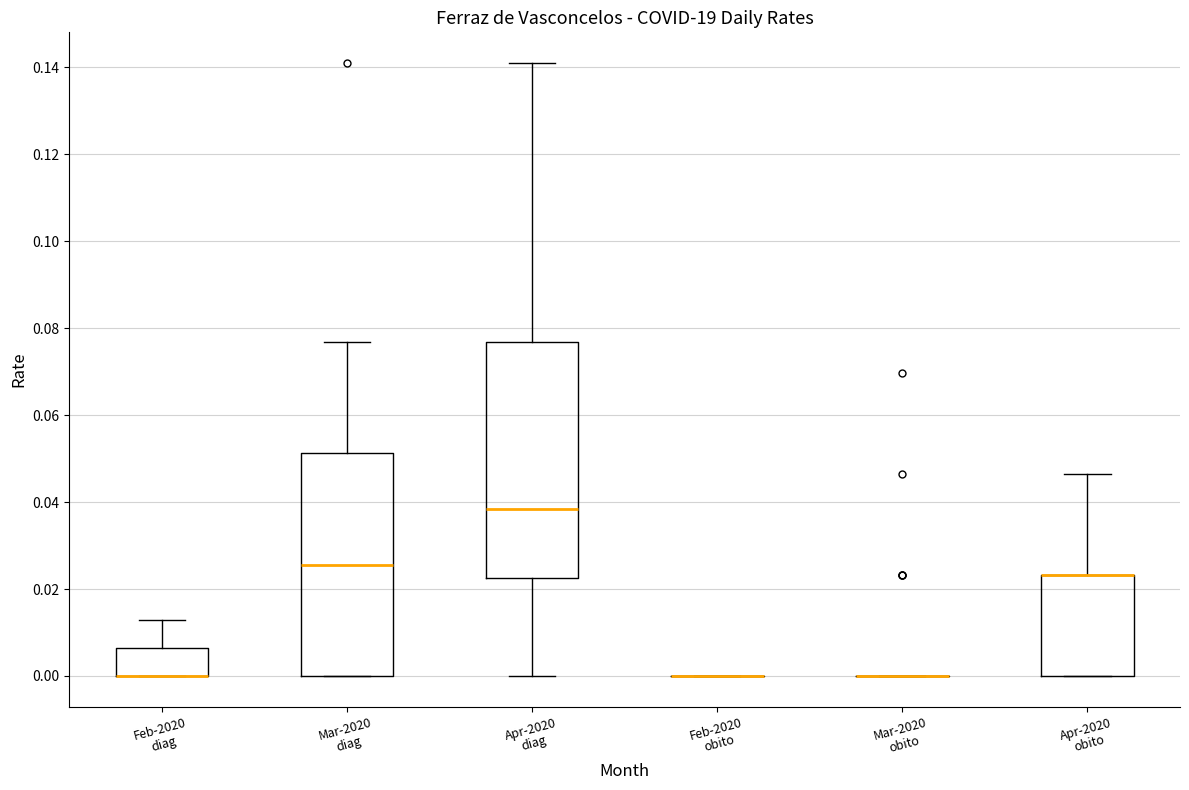

Reading left to right, transcribe this box plot: for each box, give where its median line is, the range the box spans, and where its two whiskers end, as read against the y-axis. The values are not printed on the chart, so give them approximately, as read against the axis.

Feb-2020 diag: median 0.000 (drawn on the box's lower edge), box 0.000 to 0.006, whiskers 0.000 to 0.012
Mar-2020 diag: median 0.026, box 0.000 to 0.052, whiskers 0.000 to 0.076
Apr-2020 diag: median 0.038, box 0.022 to 0.076, whiskers 0.000 to 0.142
Feb-2020 obito: box collapsed to a line at 0.000, whiskers 0.000 to 0.000
Mar-2020 obito: box collapsed to a line at 0.000, whiskers 0.000 to 0.000
Apr-2020 obito: median 0.024 (drawn on the box's upper edge), box 0.000 to 0.024, whiskers 0.000 to 0.046